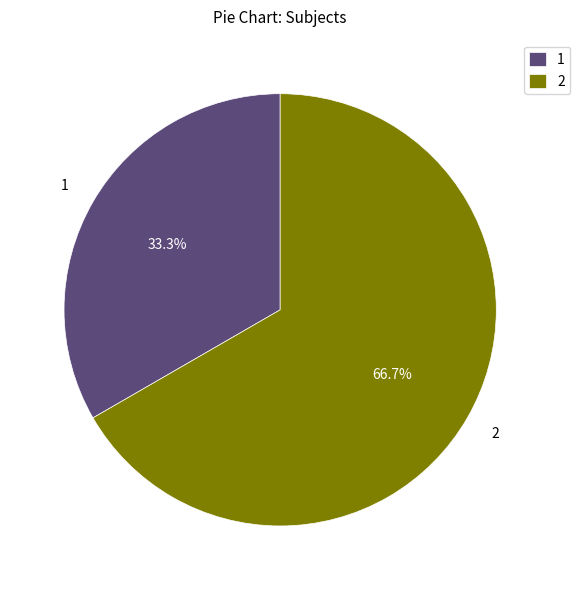

What is the ratio of the value at 1 to the value at 2?

0.5